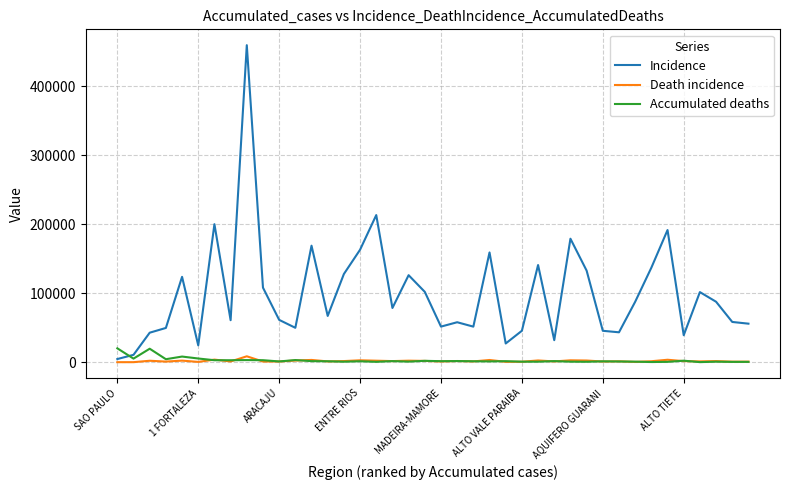

What is the greatest value displayed?

459554